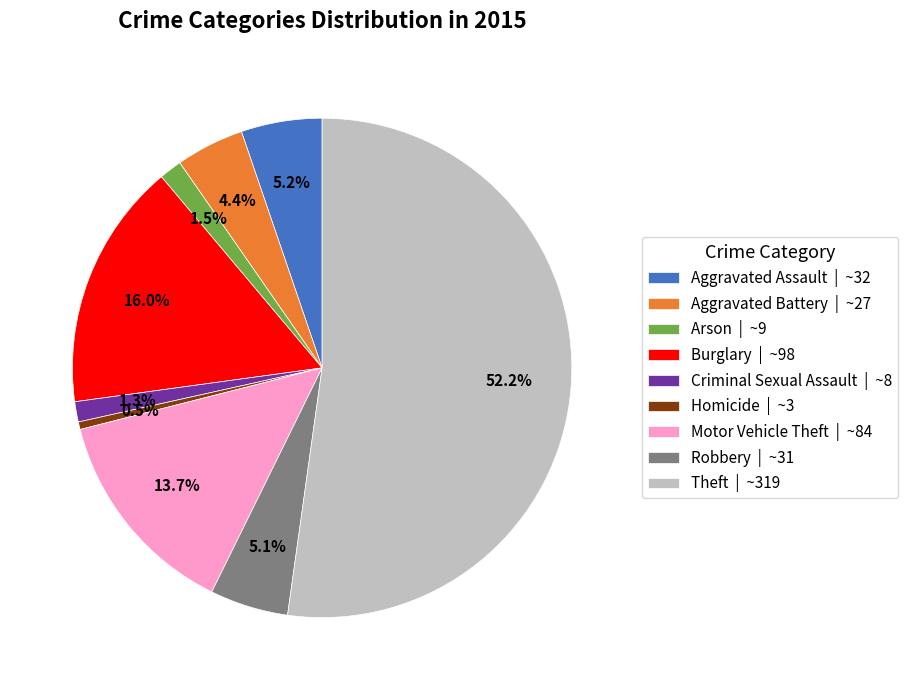

Count the number of slices in the pie.

9